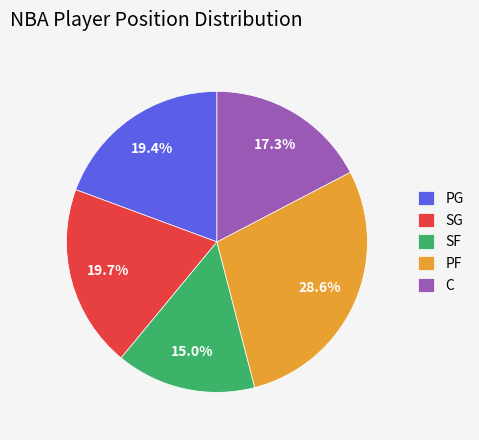

Is it true that C is 17% of the pie?

True